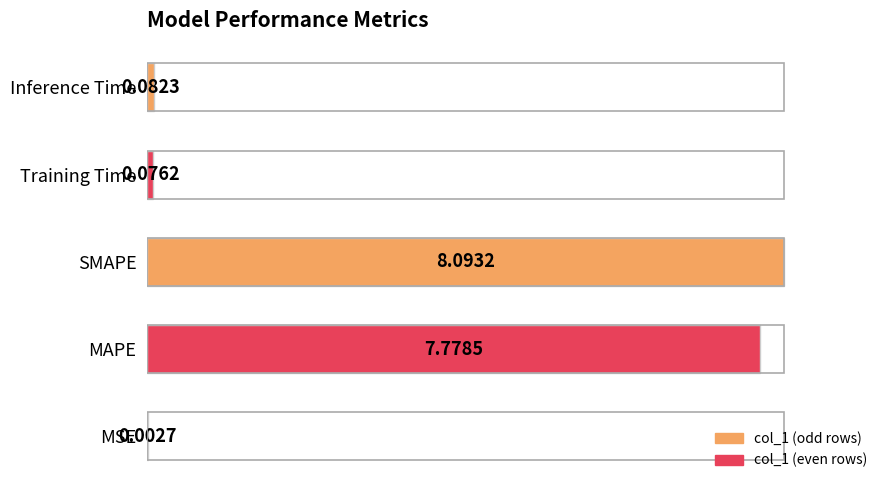

At which label is the value closest to 50?

MAPE